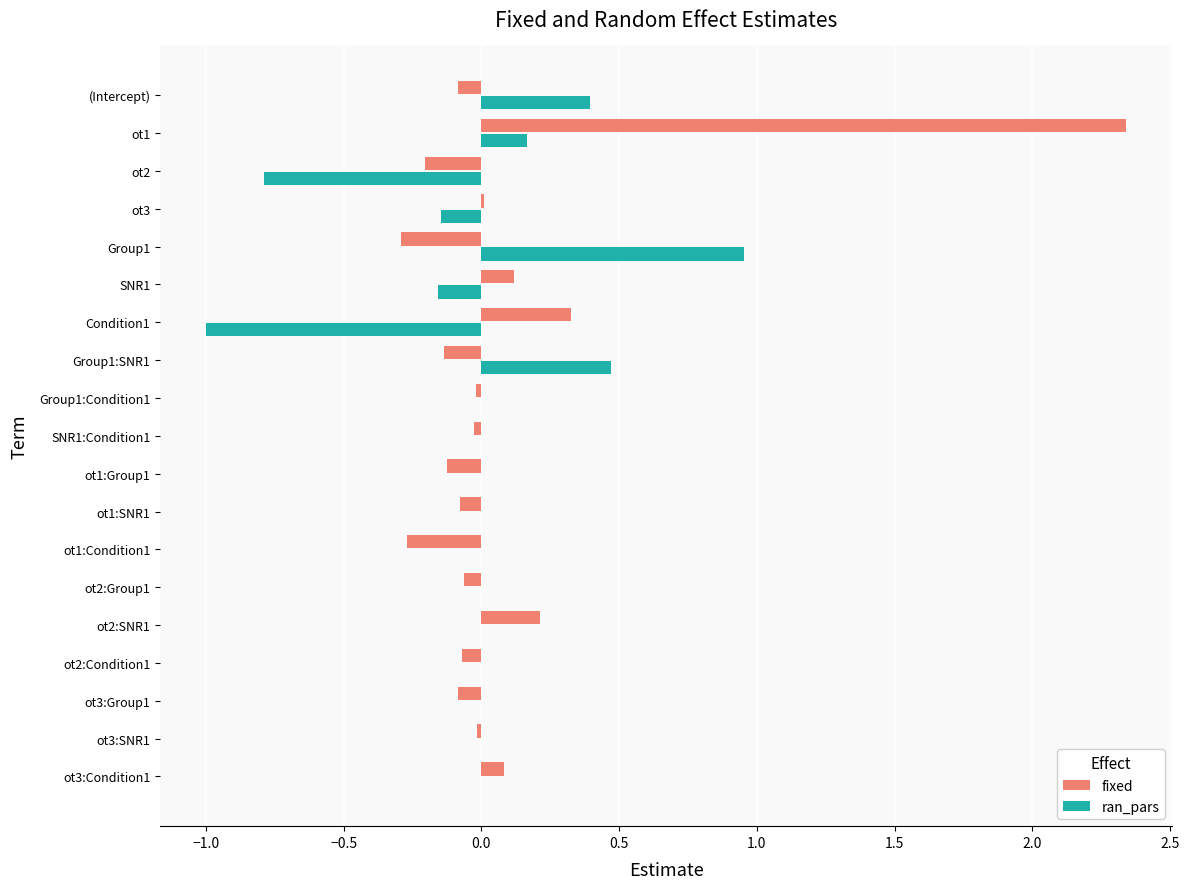

At which label is fixed closest to 1?

Condition1